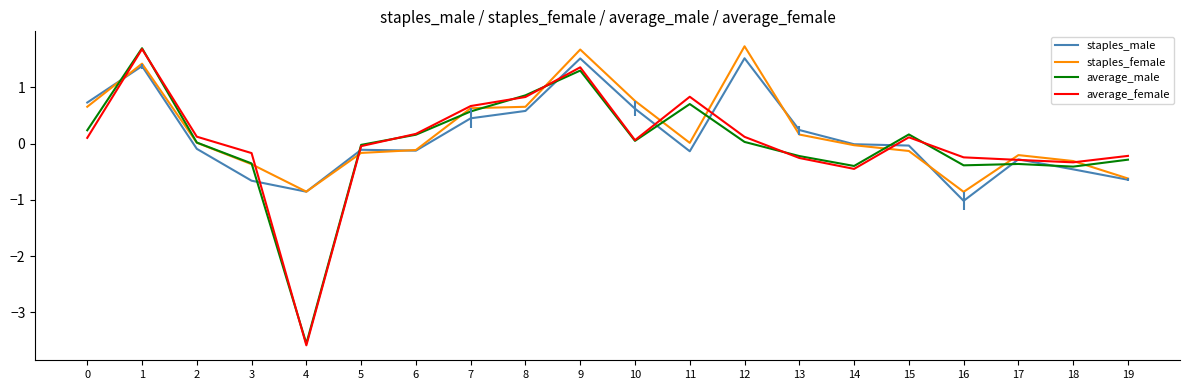

Does the chart display data point markers on the line(s)?

No